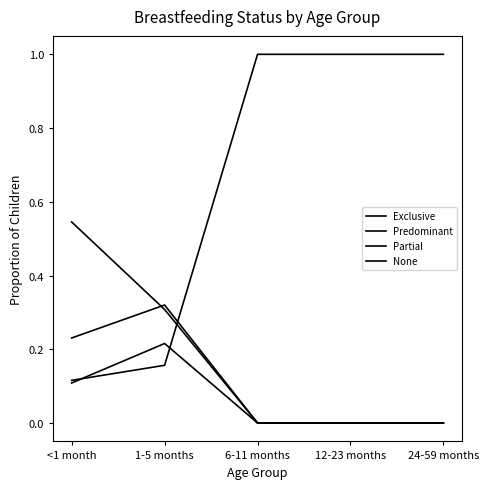

Does the chart display data point markers on the line(s)?

No